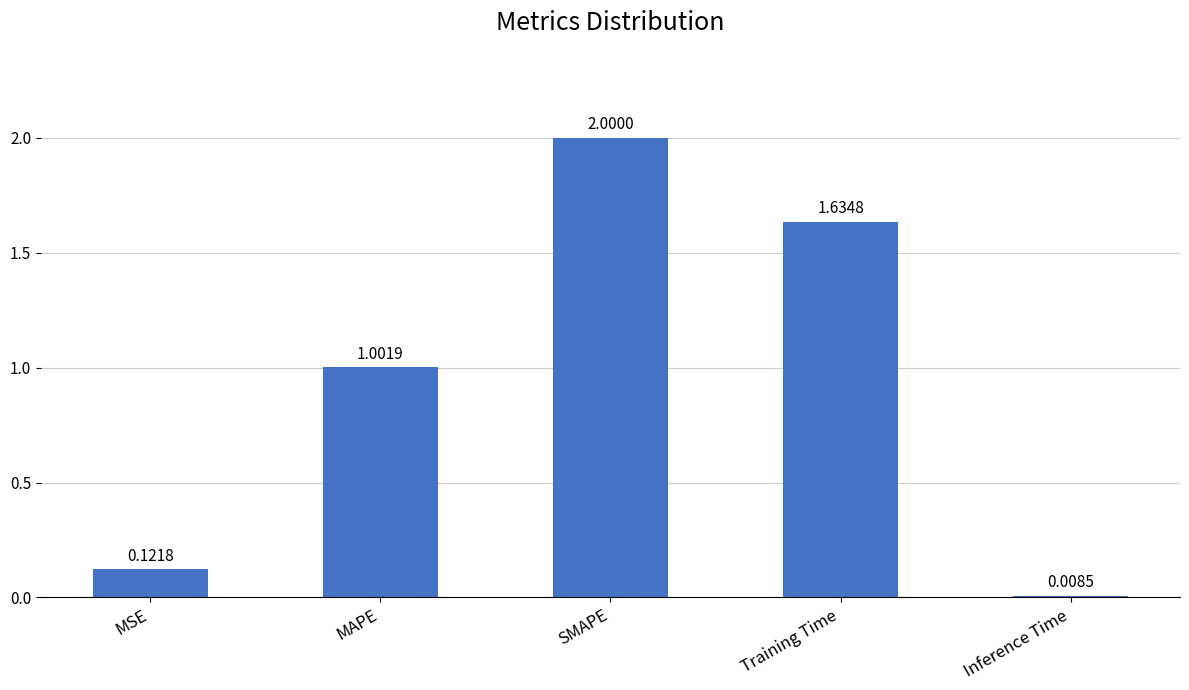

True or false: the data shows 2.0 at SMAPE.

True